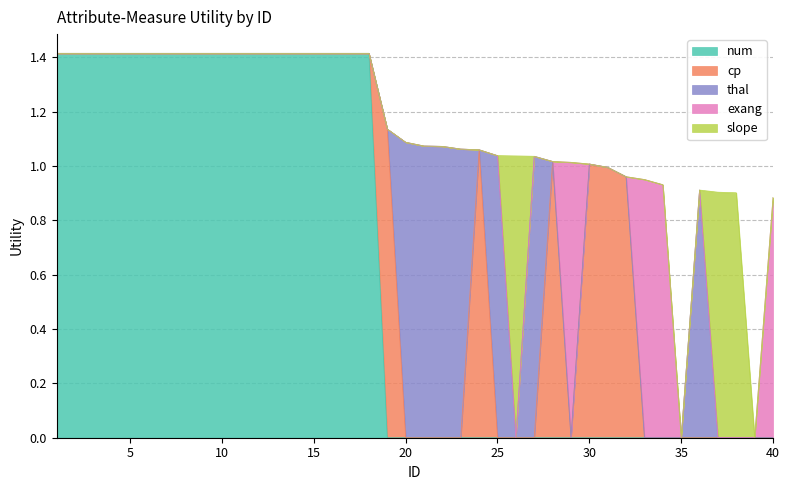

How many lines are shown in the chart?

5